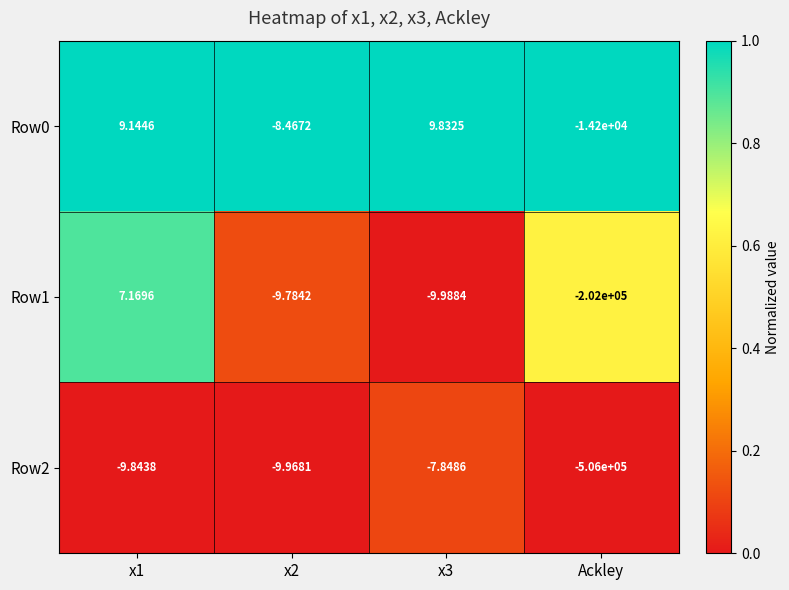

At which label does Row2 reach its minimum?

Ackley